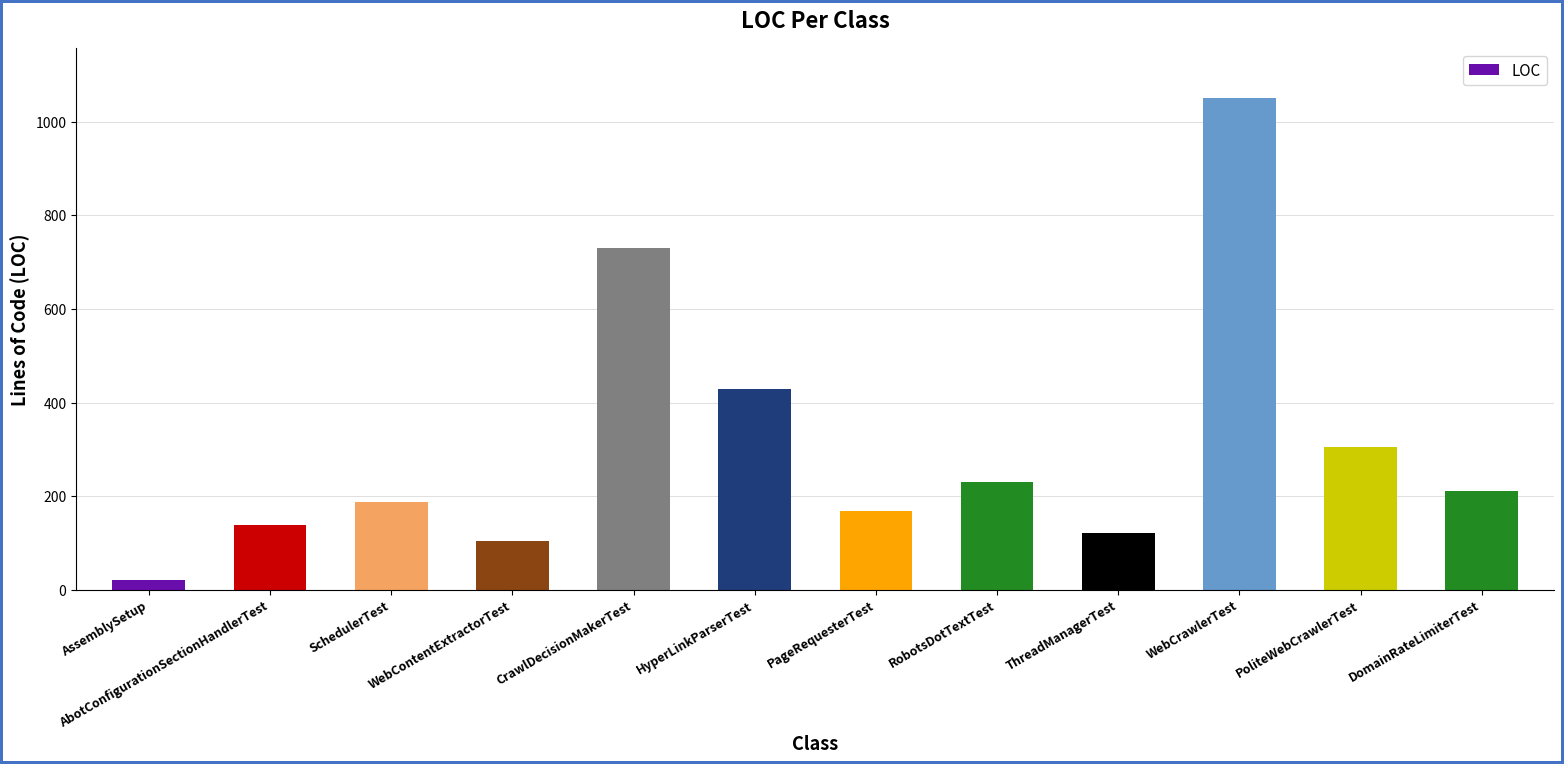

What position from the left is AssemblySetup?

1